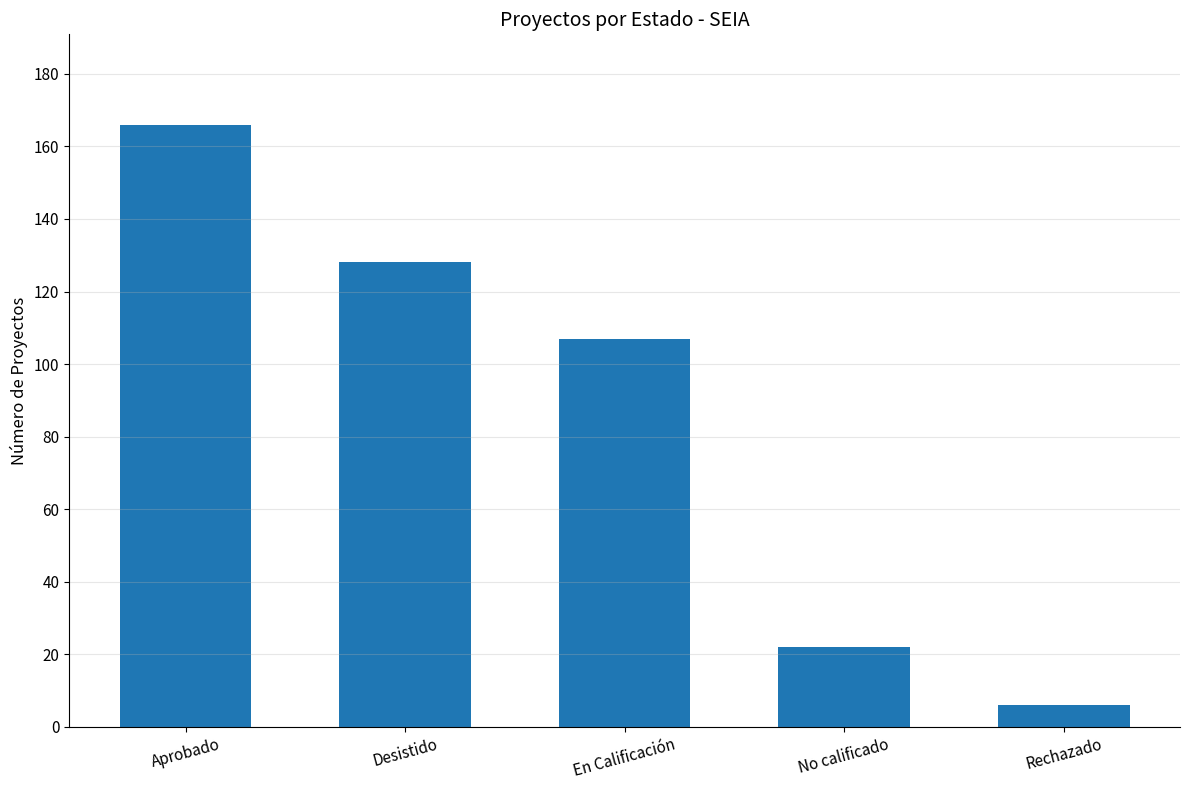

What is the minimum value shown in the chart?

6